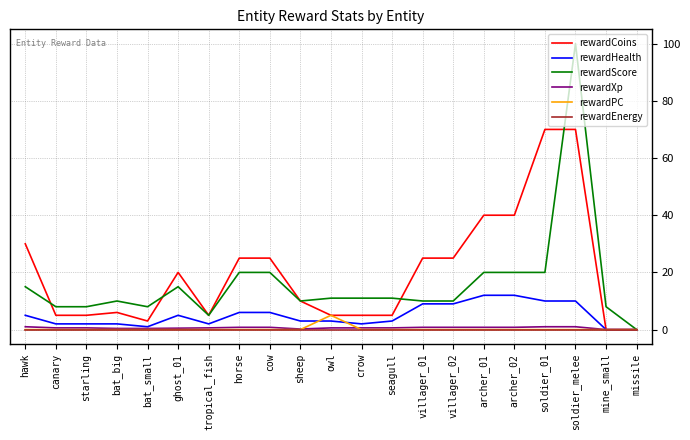

True or false: rewardCoins has a value of 30.0 at hawk.

True